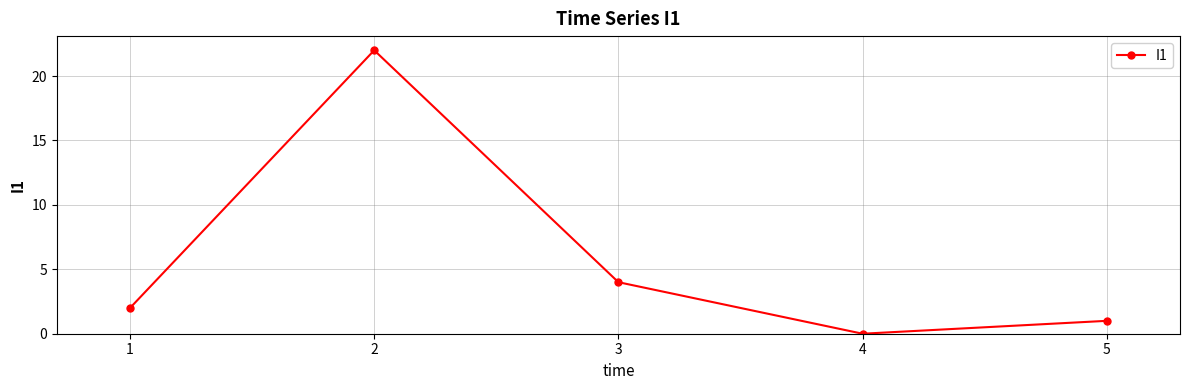

How many data points does each series have?

5